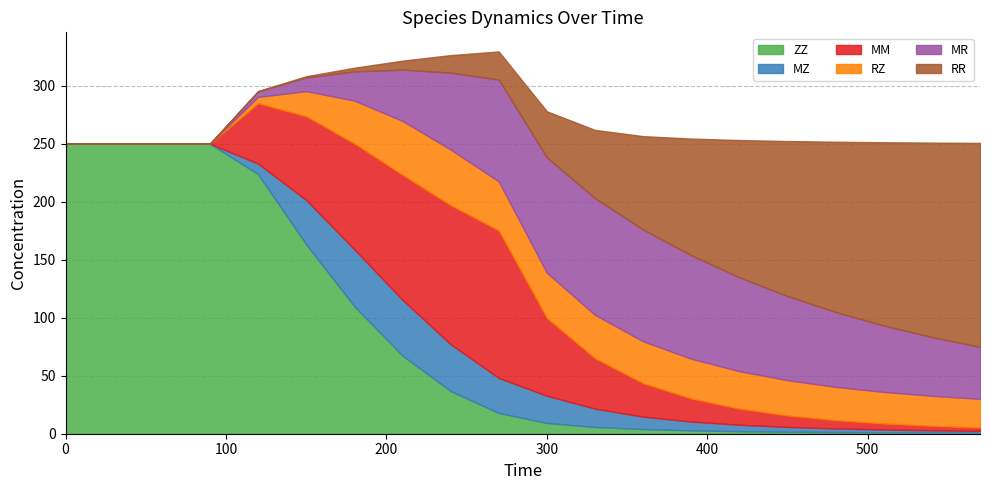

What is the average value of the MM series?

38.6